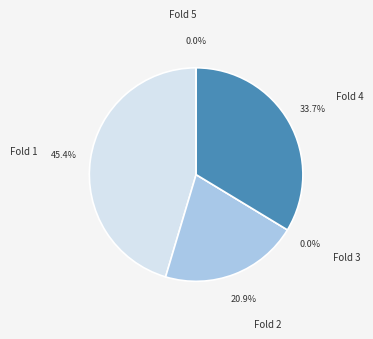

Between Fold 3 and Fold 2, which is larger?

Fold 2